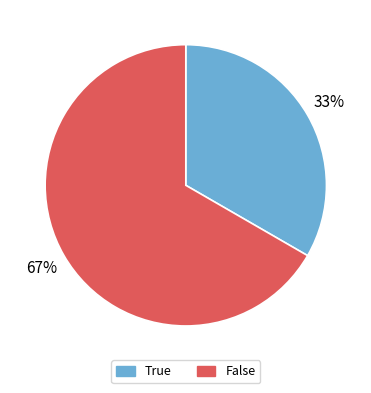

To the nearest percent, what is the average slice percentage?

50%